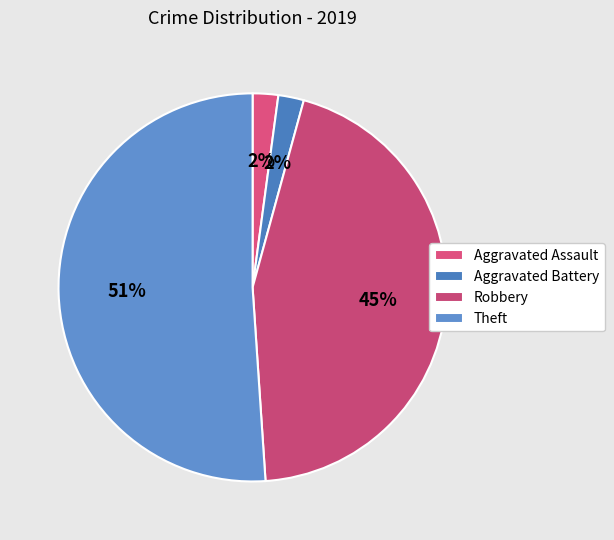

Is it true that Aggravated Assault is 2% of the pie?

True